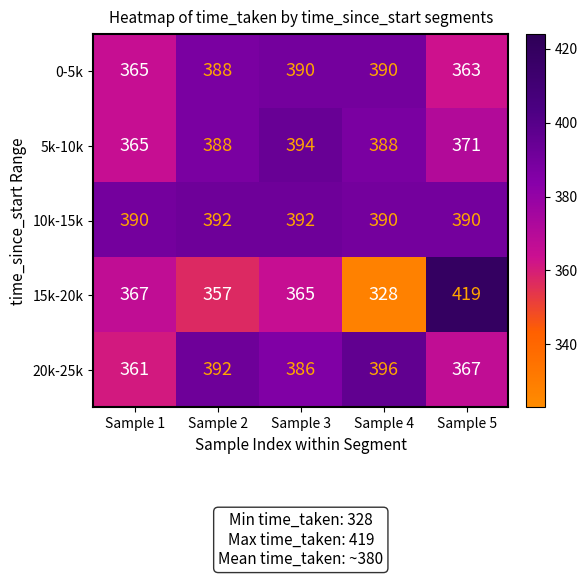

Which series has the largest total across all categories?

10k-15k